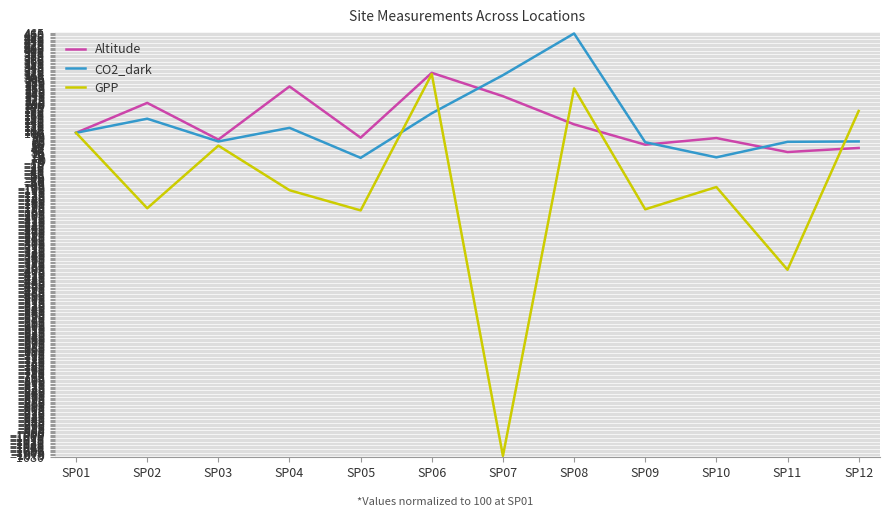

What are all the series names shown in the legend?

Altitude, CO2_dark, GPP